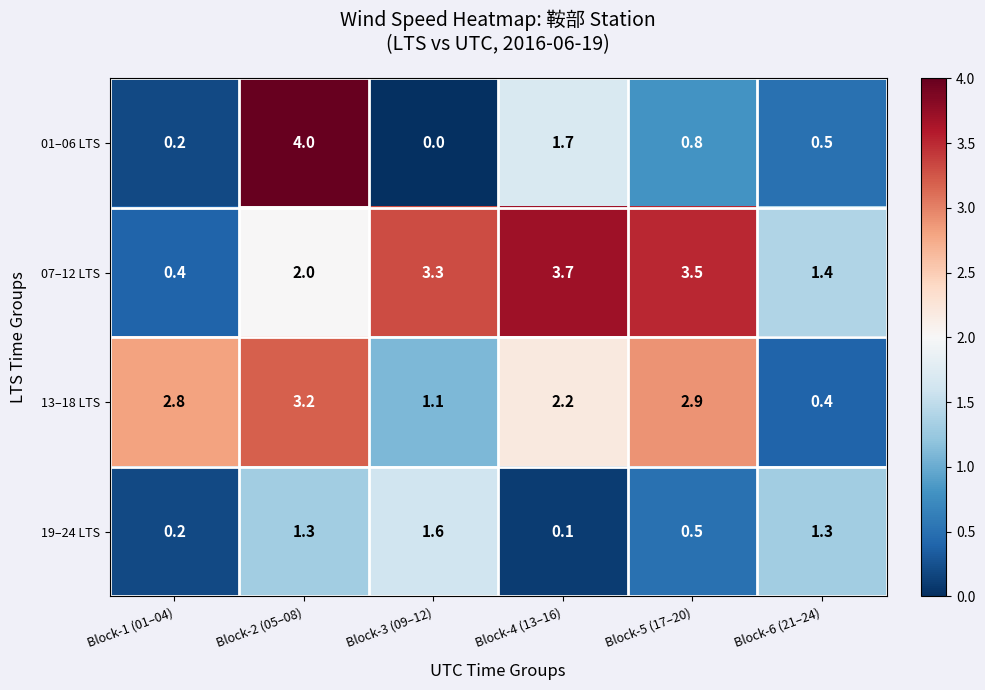

What is the difference between the maximum and minimum values in the 13–18 LTS series?

2.8